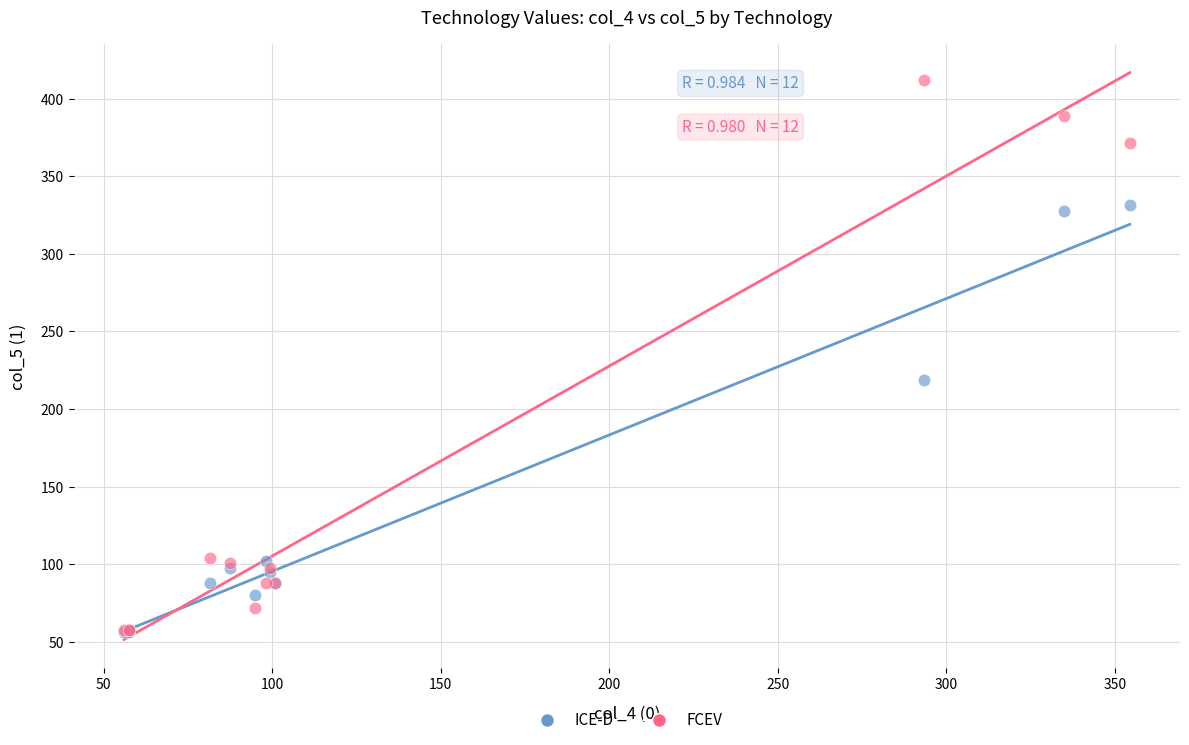

In the ICE-D series, what Y value is closest to 193?

218.7